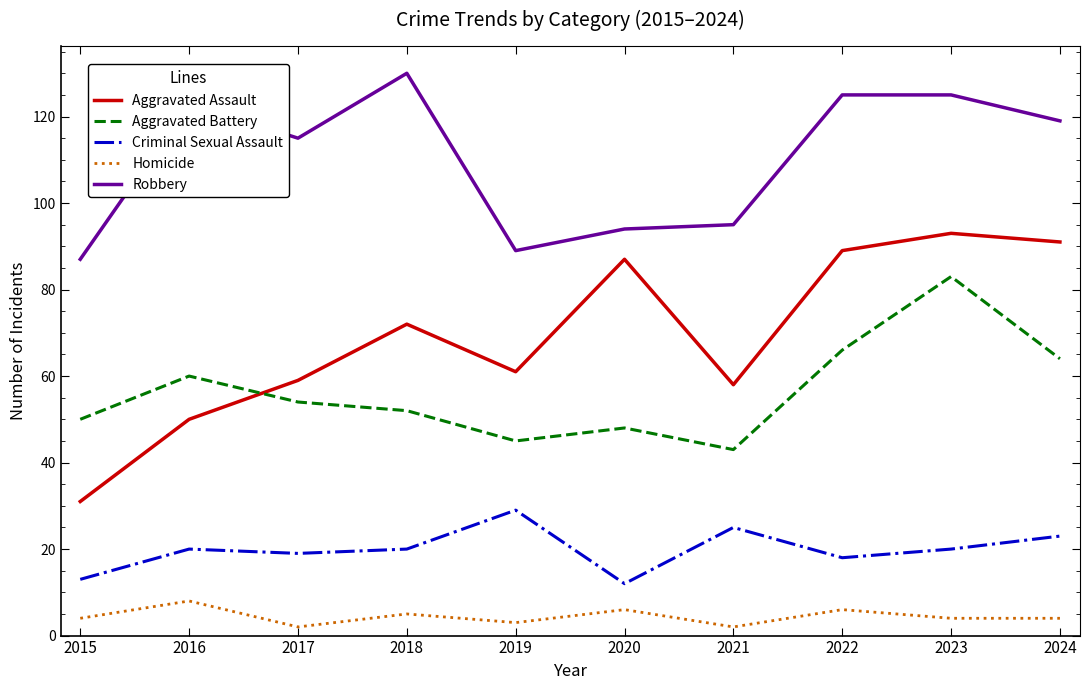

Which series has the largest total across all categories?

Robbery